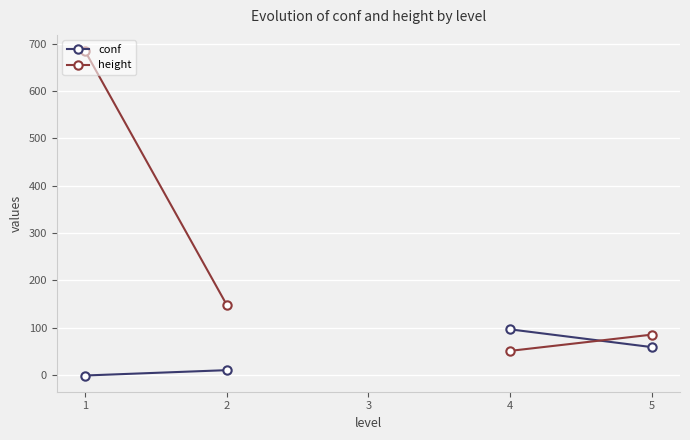

What is the smallest value displayed?

-1.0